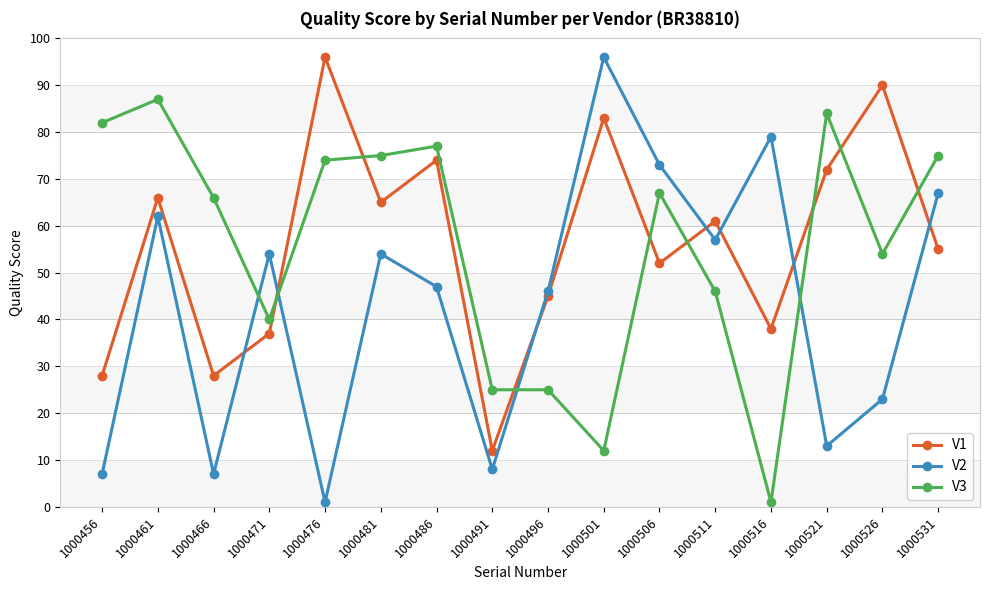

What is the total value across all series at 1000531?

197